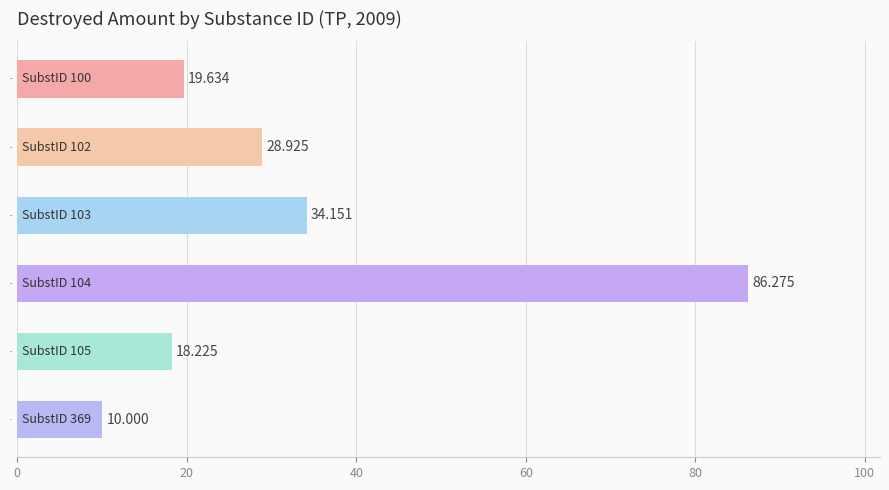

List the labels in order of value, smallest first.

369, 105, 100, 102, 103, 104